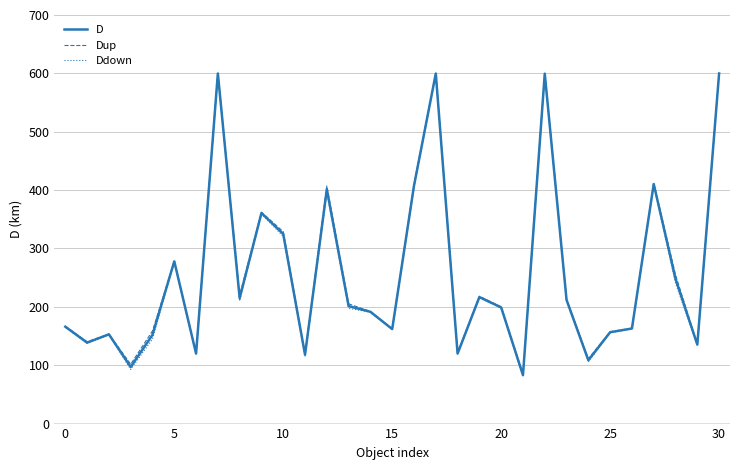

Which series has the largest range (max minus min)?

Ddown